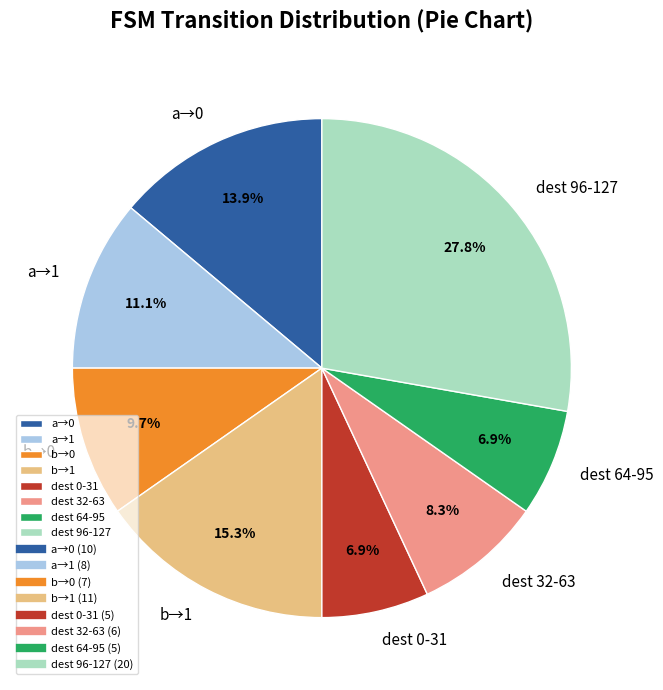

How many slices are in this pie chart?

8